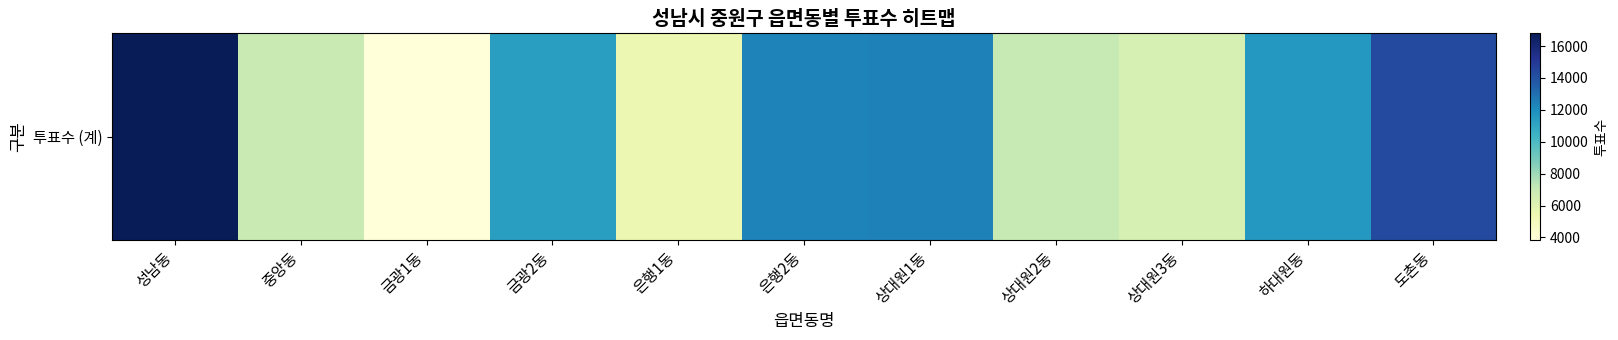

List the labels in order of value, largest first.

성남동, 도촌동, 상대원1동, 은행2동, 하대원동, 금광2동, 상대원2동, 중앙동, 상대원3동, 은행1동, 금광1동